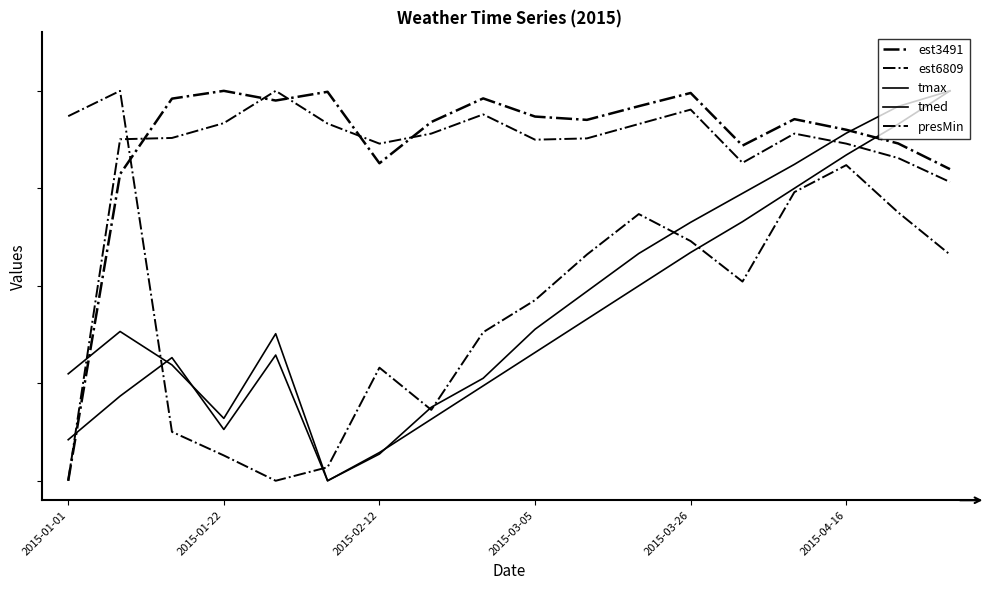

Does the chart display data point markers on the line(s)?

No